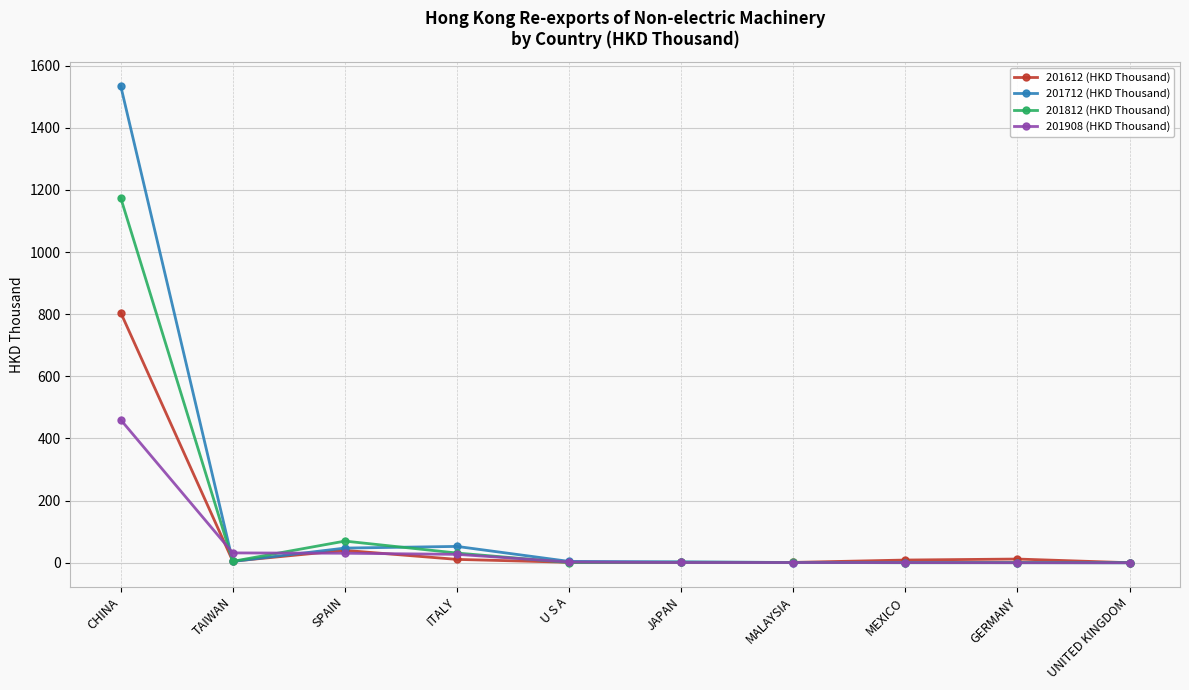

Which series has the widest spread of values?

201712 (HKD Thousand)